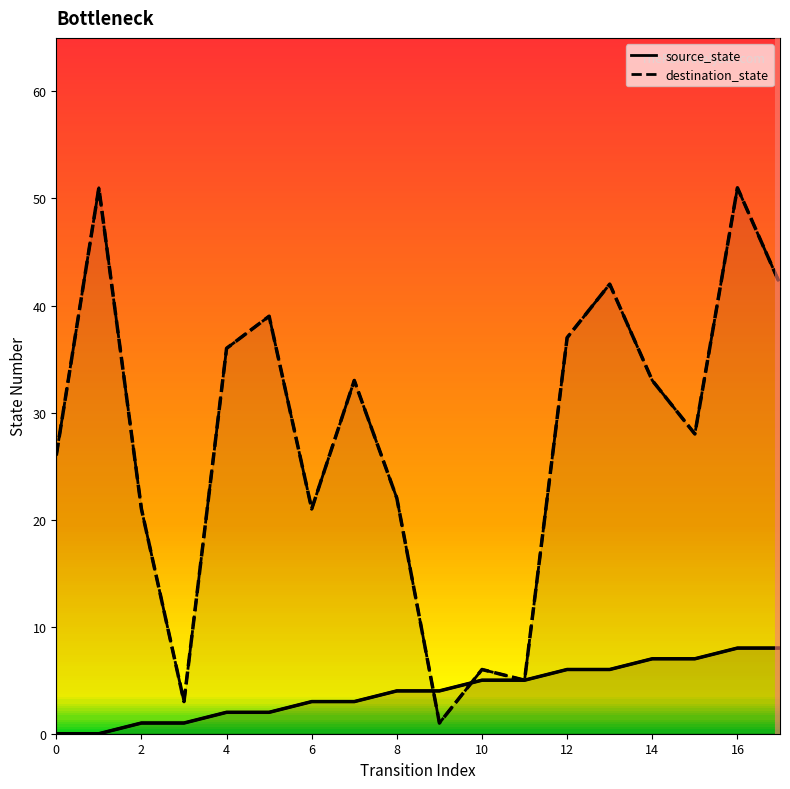

At 6, list the series in order from smallest to largest.

source_state, destination_state